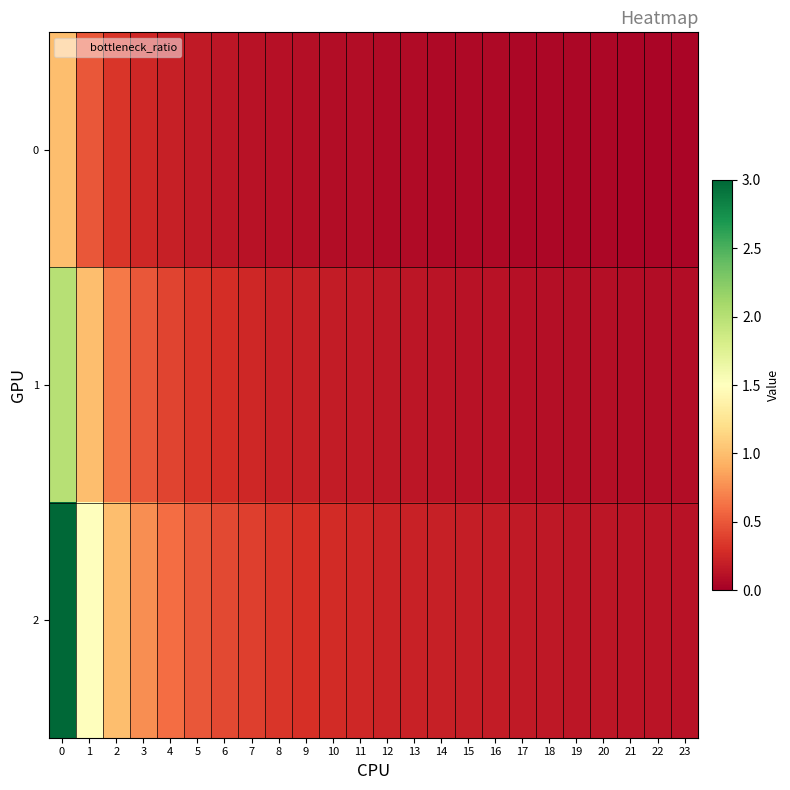

Which series has the largest range (max minus min)?

row_2